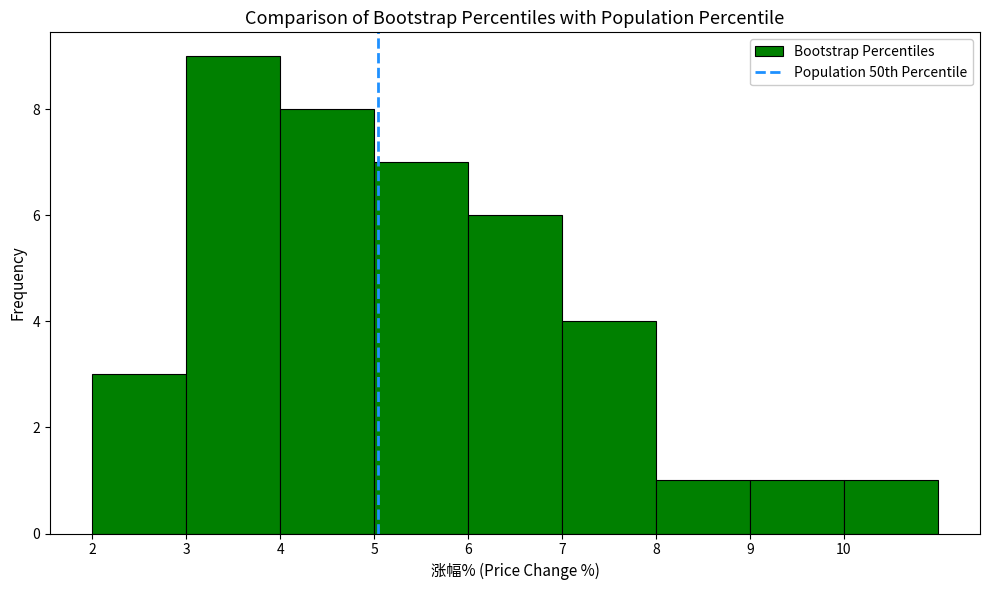

Reading left to right, list every bar in this chart as the range it spans on the x-axis followed by its height. The values are not printed on the chart, so give them approximately, as read against the axis.

2 to 3: 3
3 to 4: 9
4 to 5: 8
5 to 6: 7
6 to 7: 6
7 to 8: 4
8 to 9: 1
9 to 10: 1
10 to 11: 1